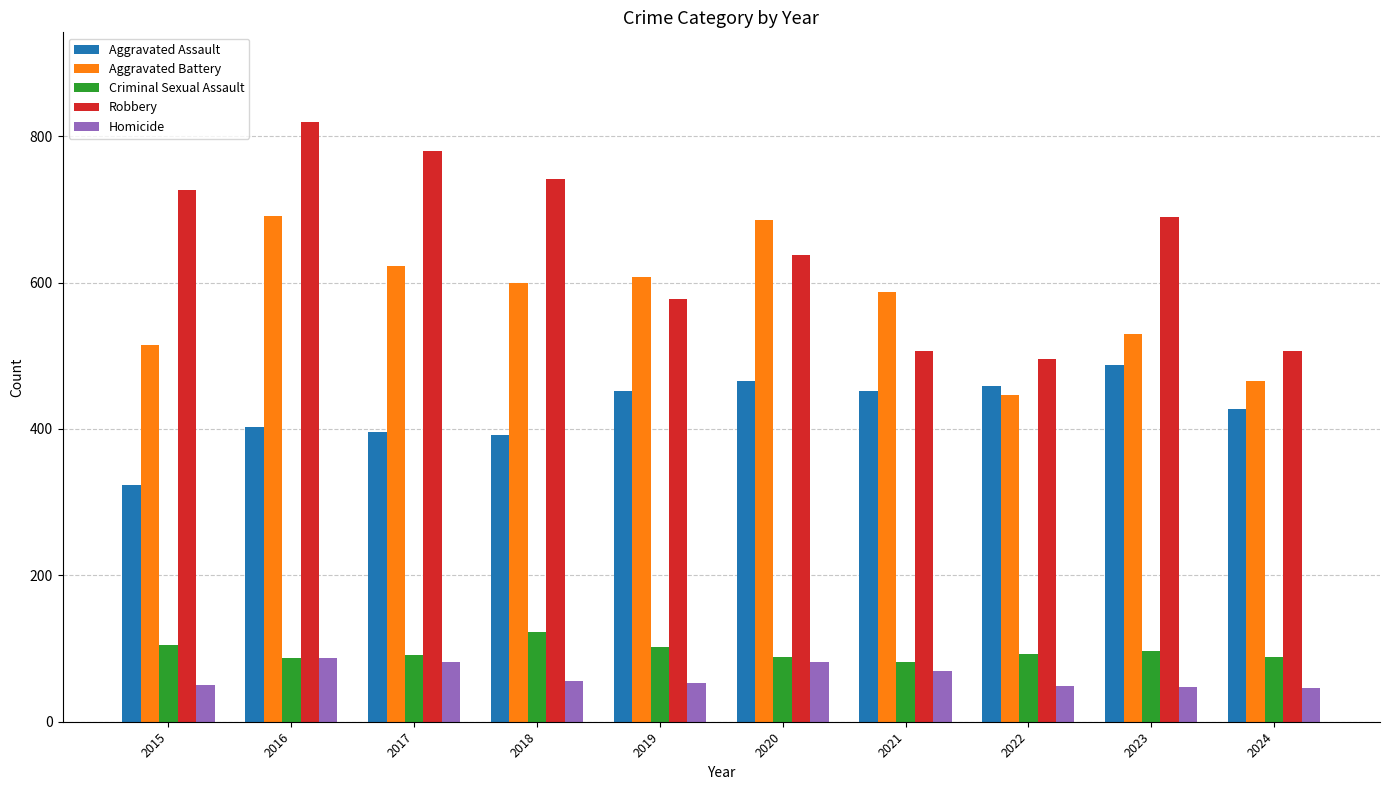

True or false: Criminal Sexual Assault has a value of 88 at 2024.

True